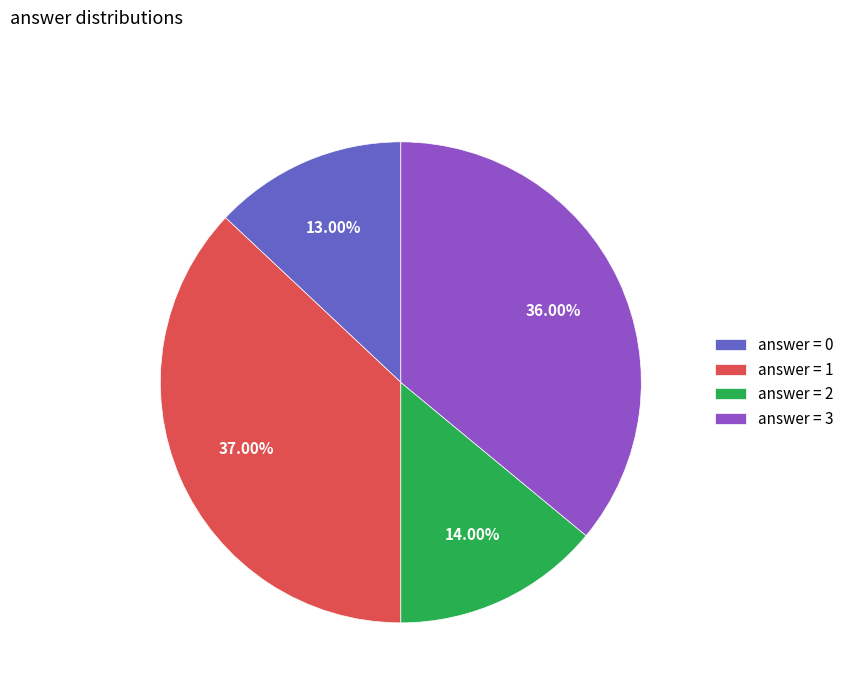

Rank the categories by value from highest to lowest.

answer = 1, answer = 3, answer = 2, answer = 0